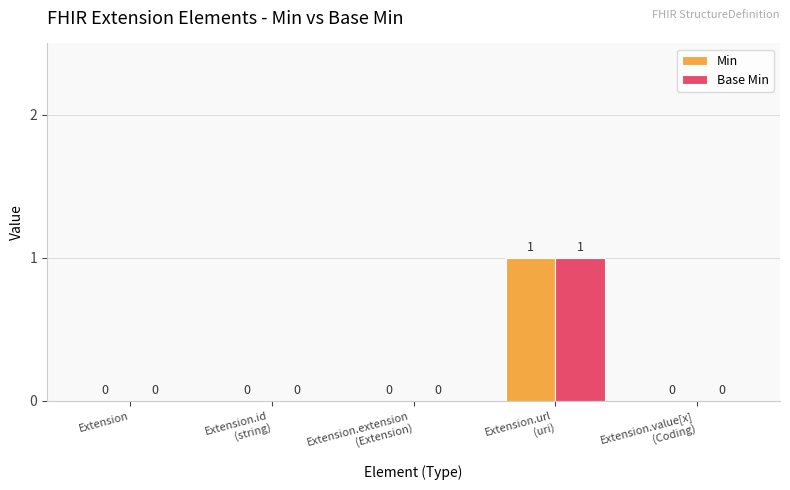

Is it true that Base Min equals 0 at Extension?

True